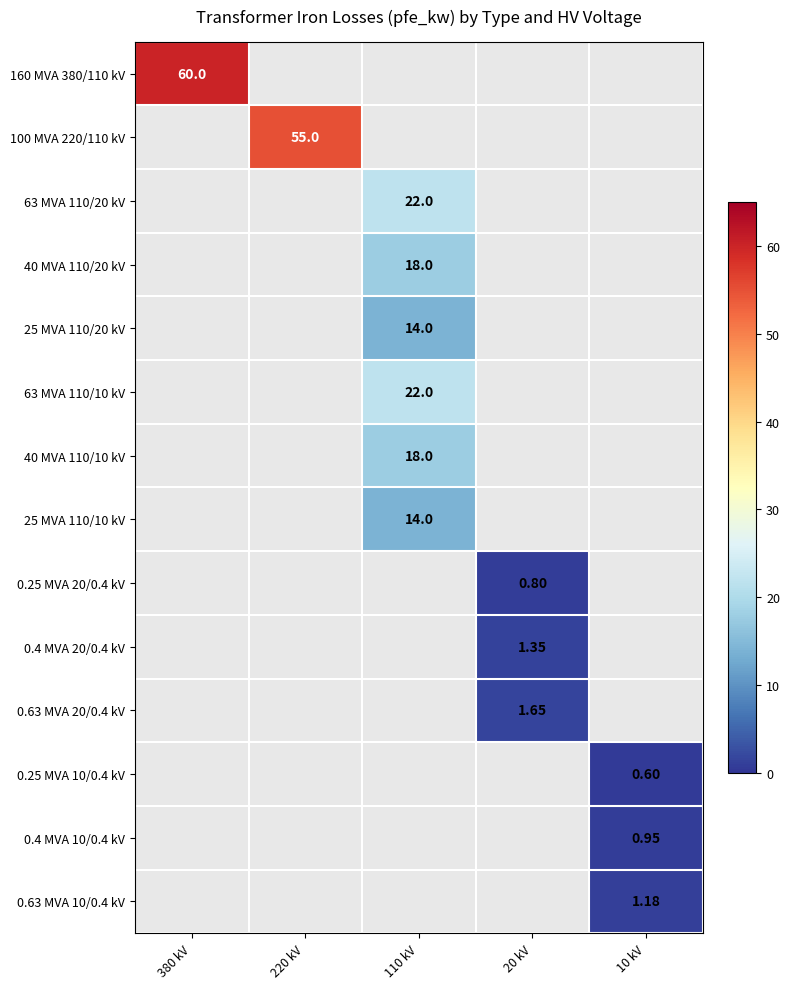

How many data points does each series have?

5